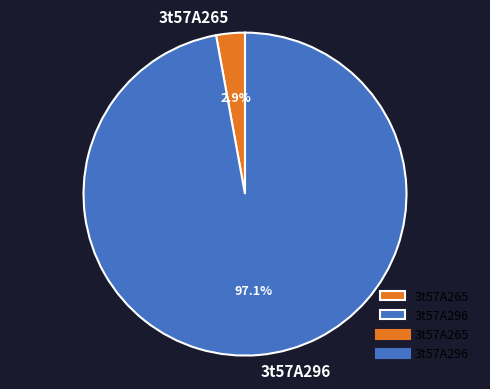

What portion of the pie excludes 3t57A265?

97.1%